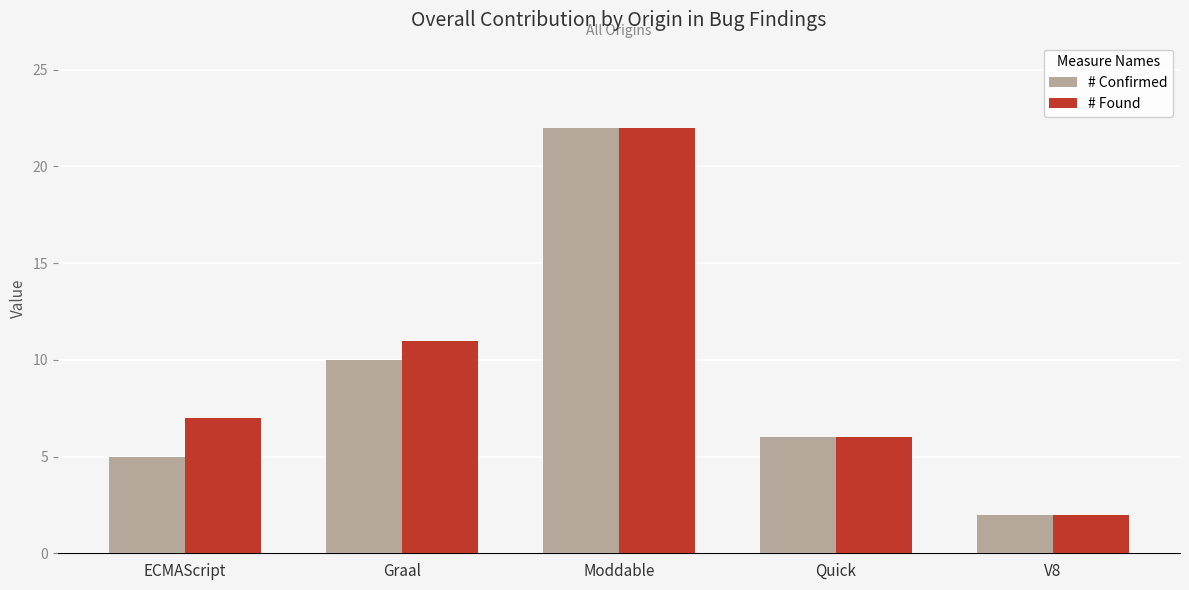

Reading left to right, what are all the values shown in this chart?

# Confirmed: 5	10	22	6	2
# Found: 7	11	22	6	2